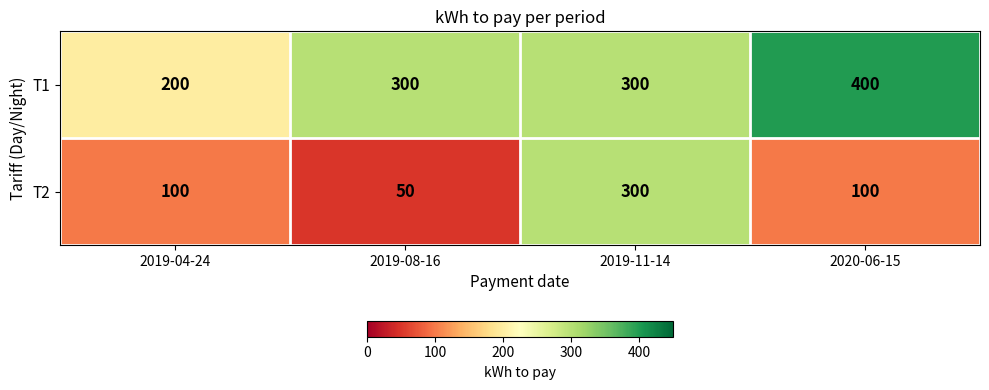

At which category is the sum across all series the highest?

2019-11-14